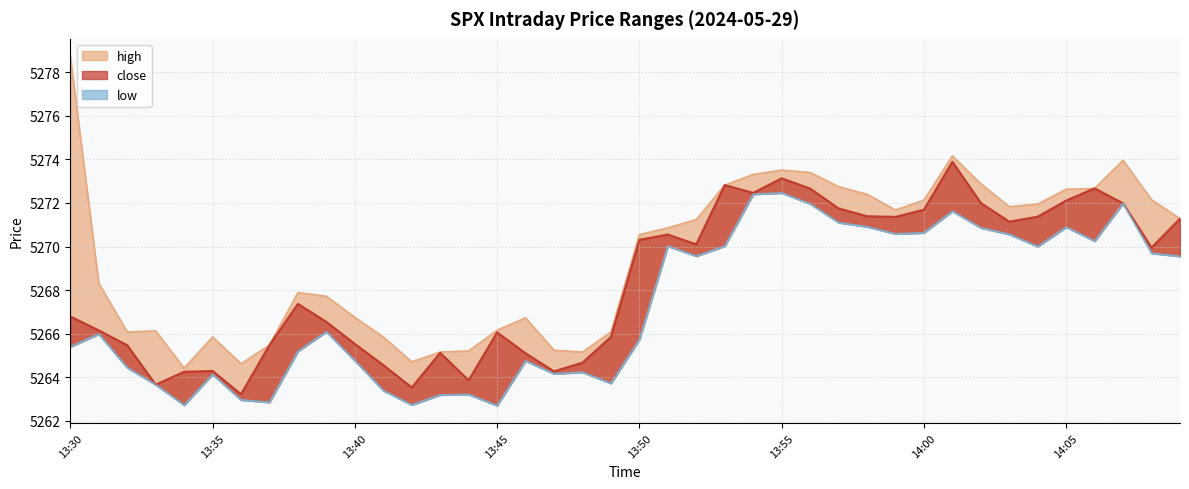

At which category is the sum across all series the highest?

14:01